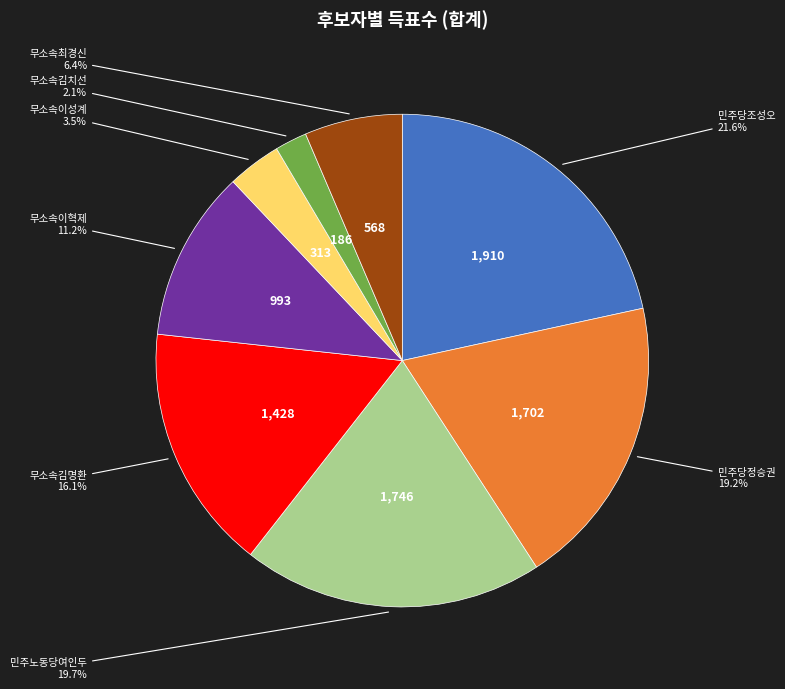

What is the ratio of the value at 무소속최경신 to the value at 민주노동당여인두?

0.3